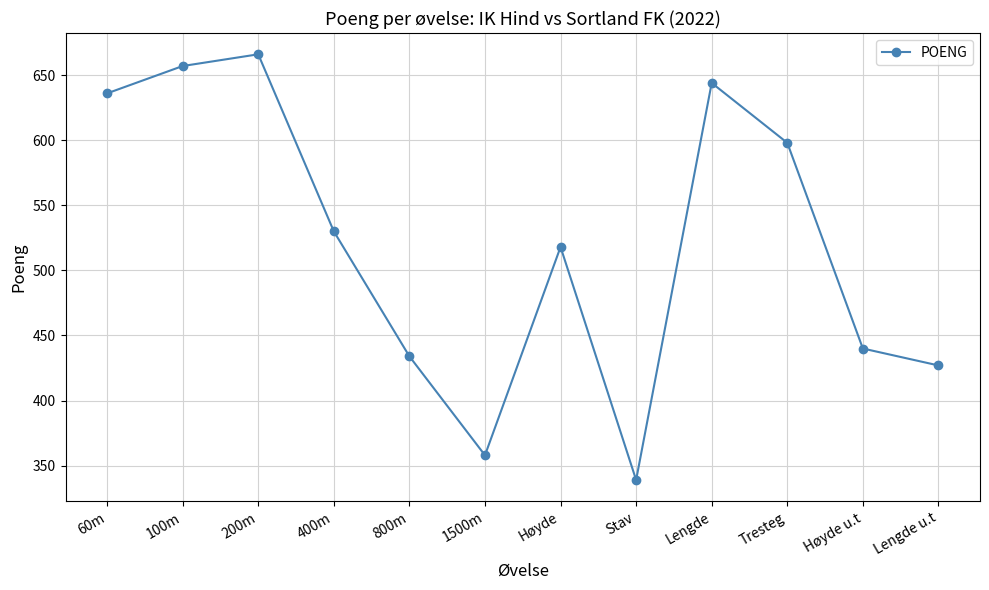

What is the change in value from 100m to Tresteg?

-59